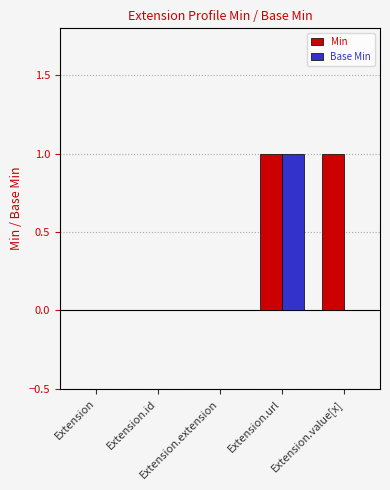

What are all the series names shown in the legend?

Min, Base Min